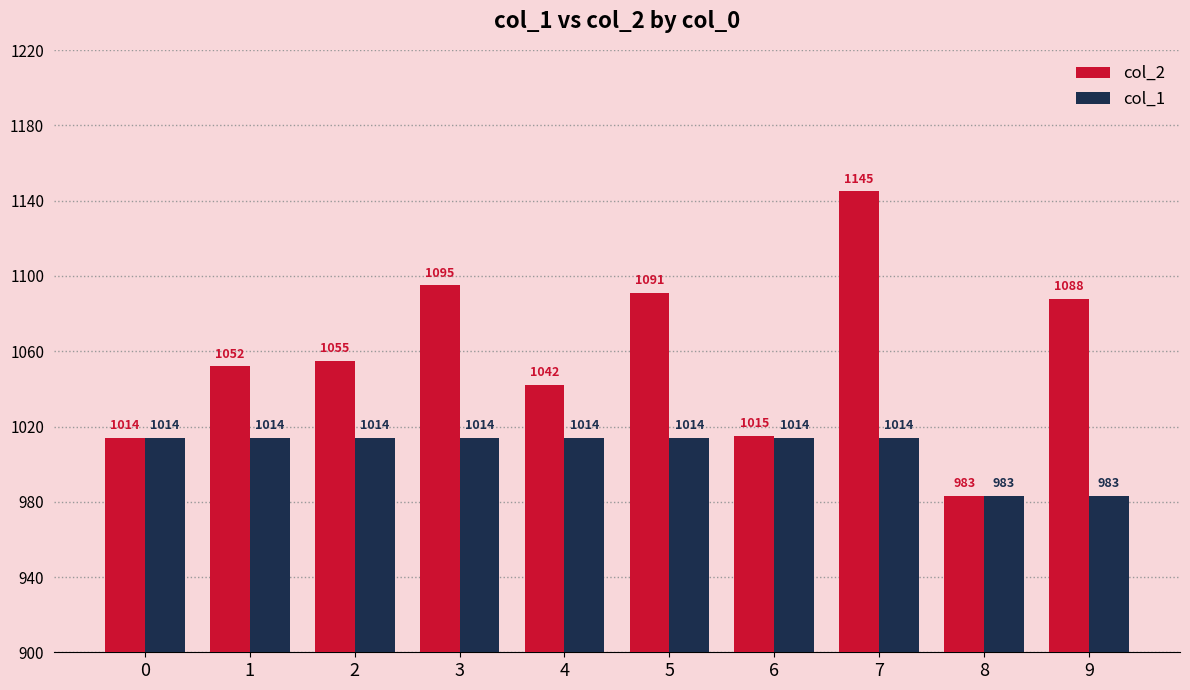

What is the minimum value shown in the chart?

983